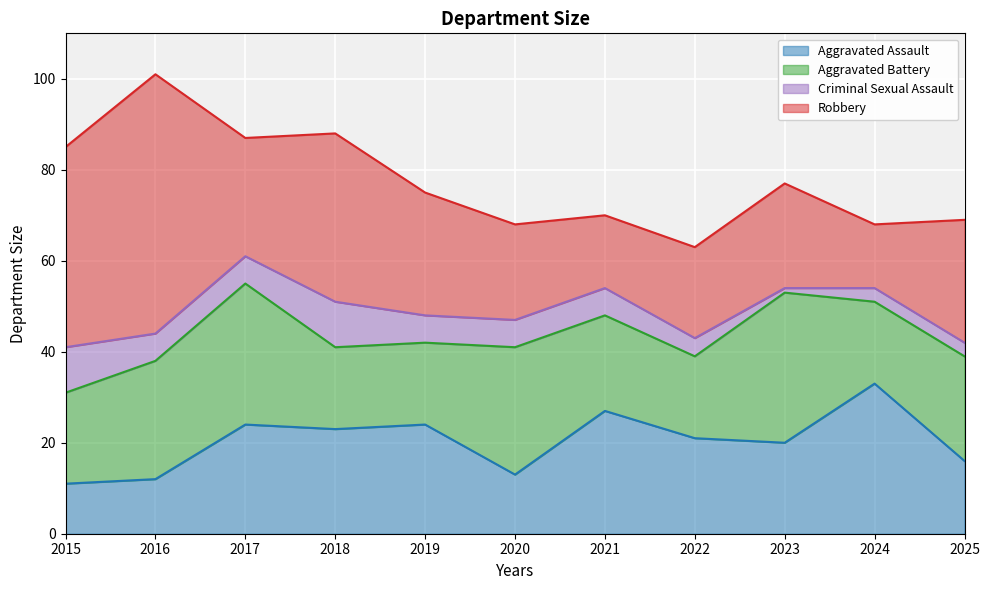

Where does the Robbery series first go above 26?

2015